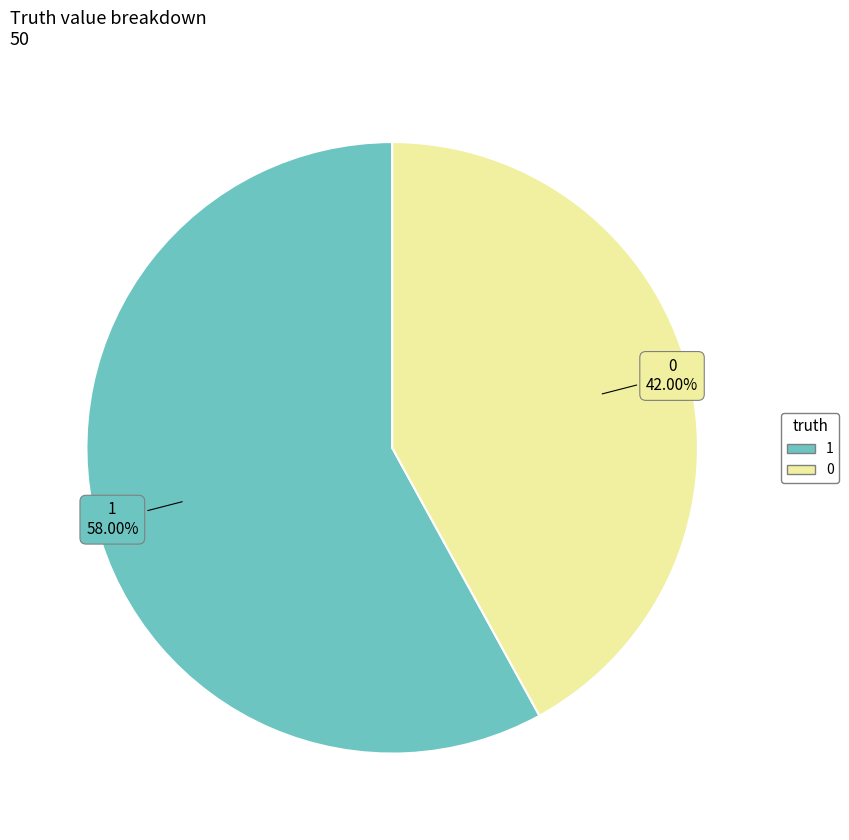

What is the total percentage of 1 and 0?

100.0%